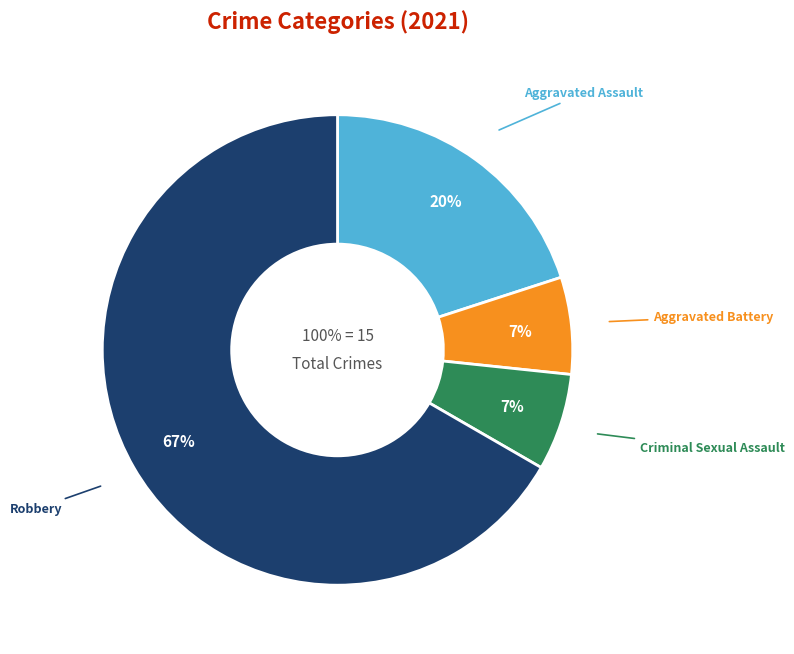

To the nearest percent, what is the combined percentage of Aggravated Assault and Aggravated Battery?

27%